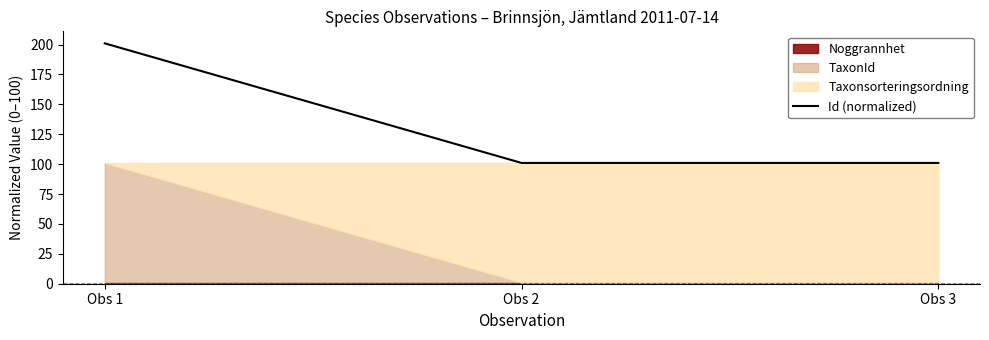

Which category has the lowest value across all series?

Obs 2